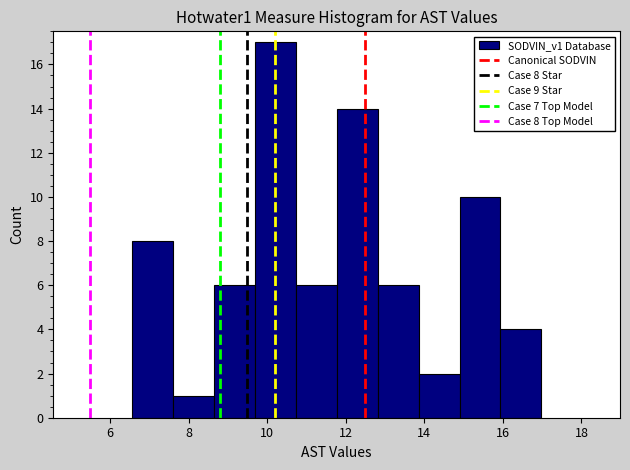

Over which range of the x-axis is the bar tallest?

9.6 to 10.8